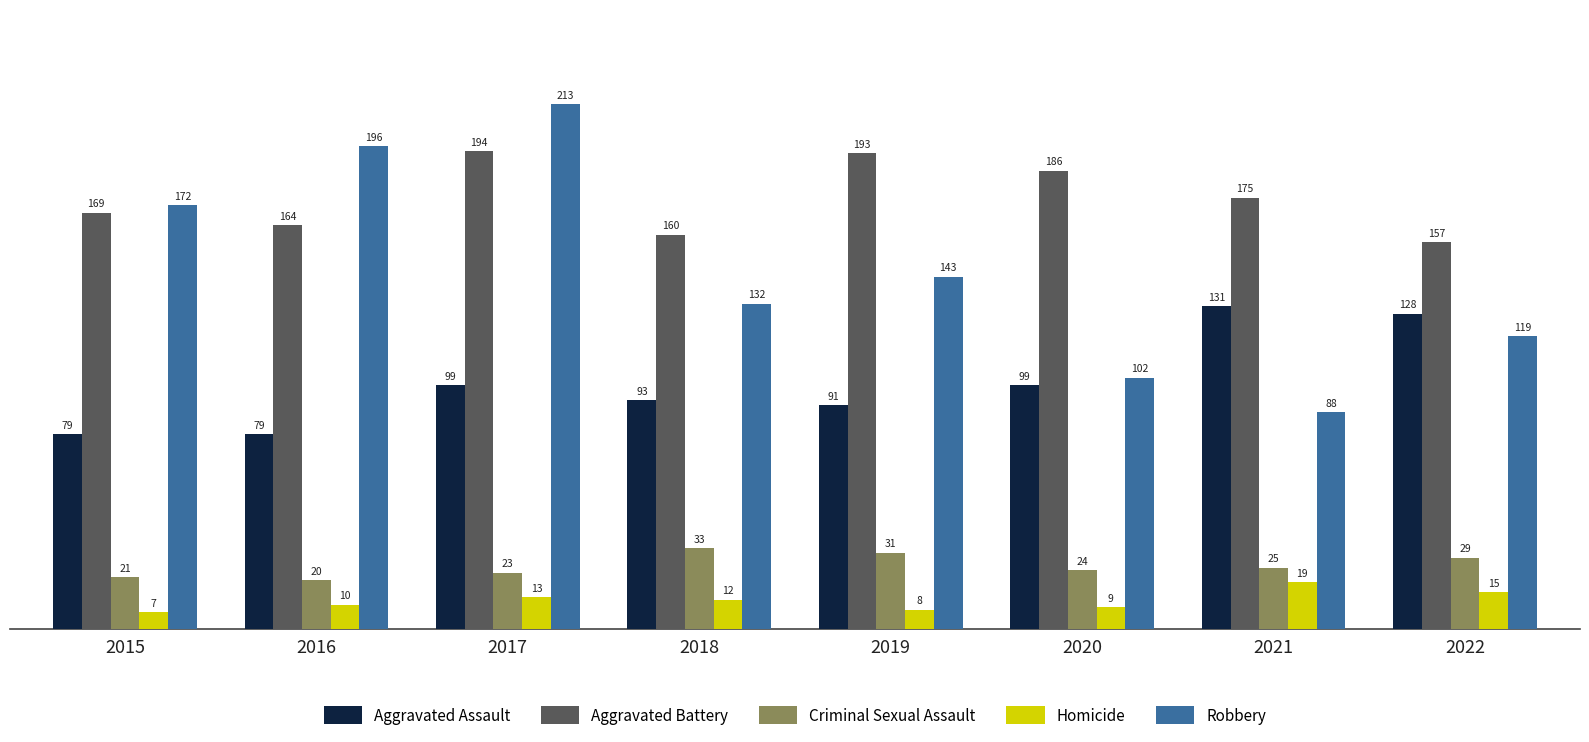

Which category has the lowest value in the Criminal Sexual Assault series?

2016